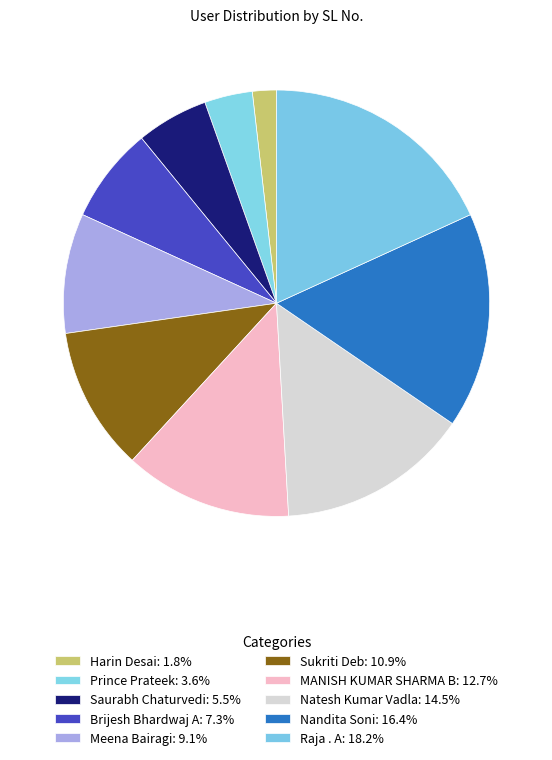

Is it true that Saurabh Chaturvedi is 5% of the pie?

True